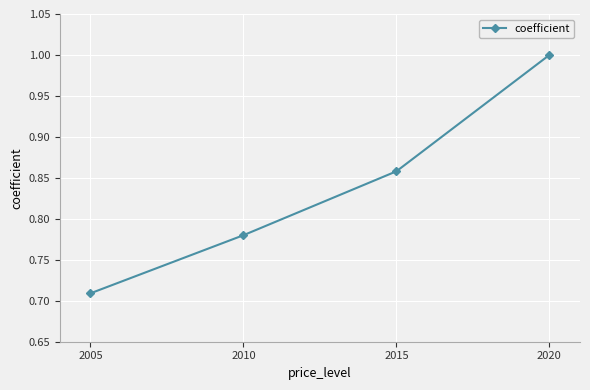

What is the sum of all values?

3.3